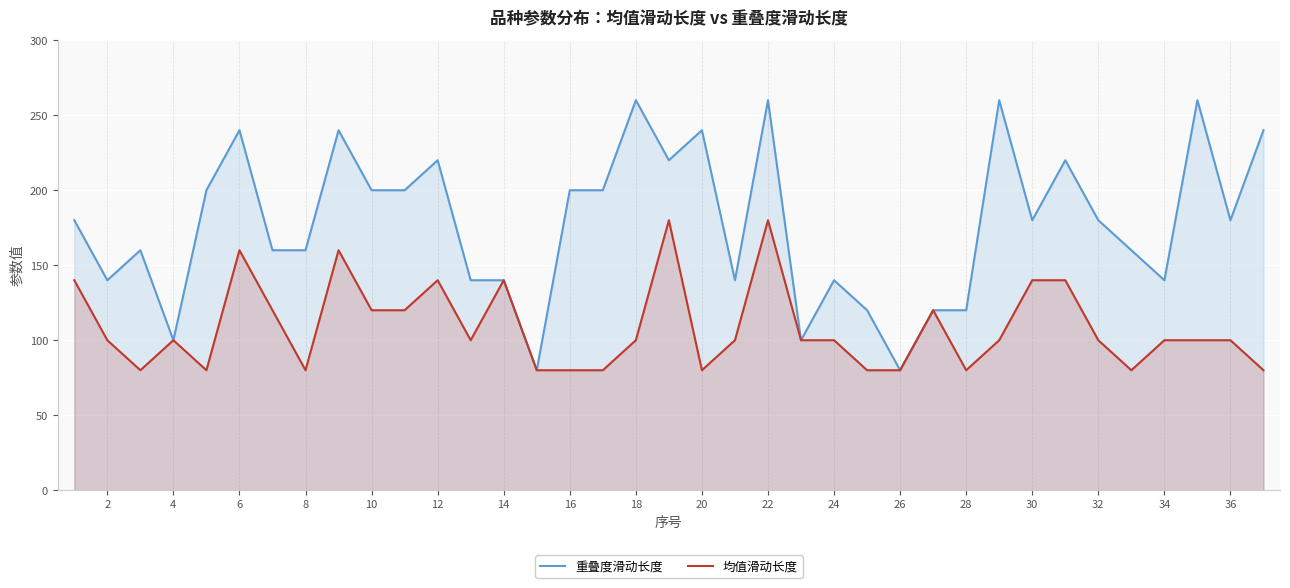

What is the sum of the 重叠度滑动长度 values at 26 and 8?

240